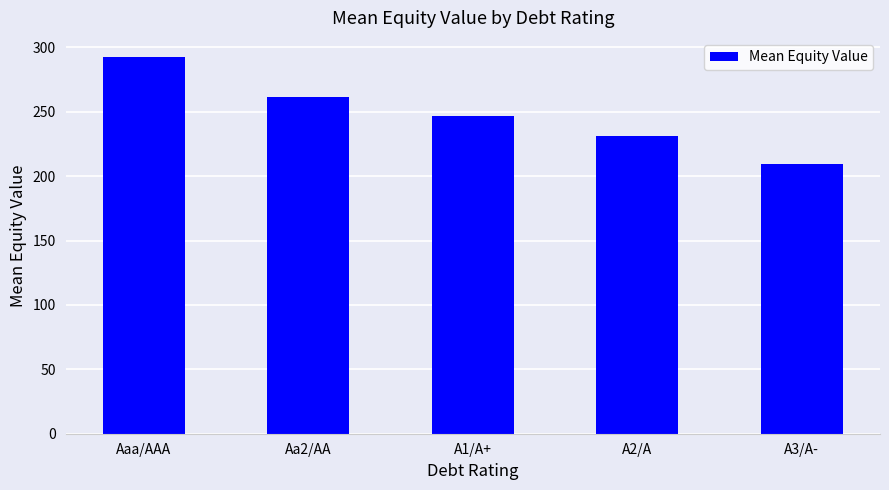

Does the chart contain stacked bars?

No